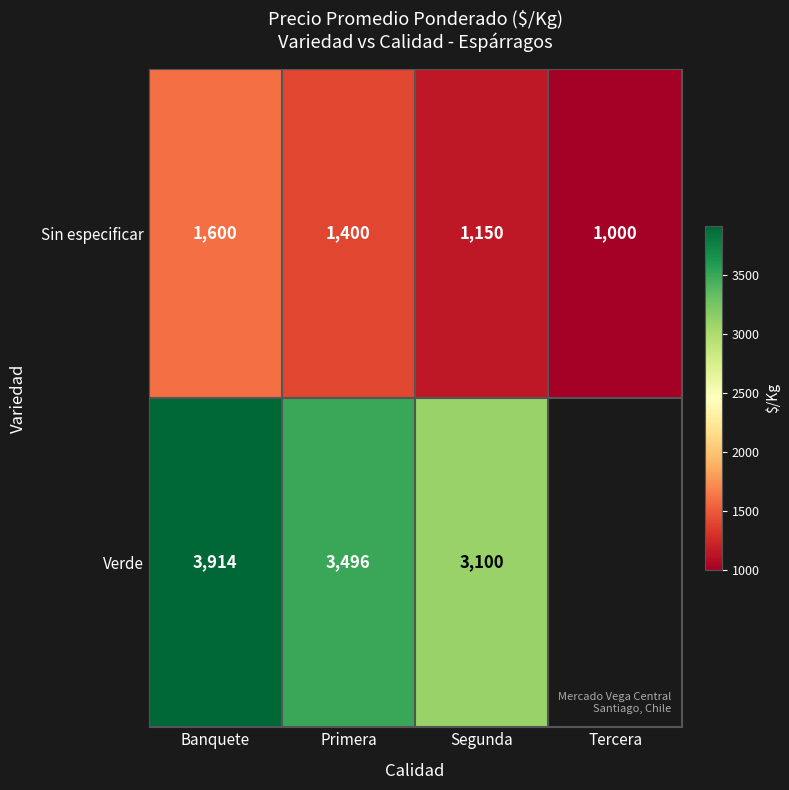

At how many categories does at least one series exceed 1064?

3